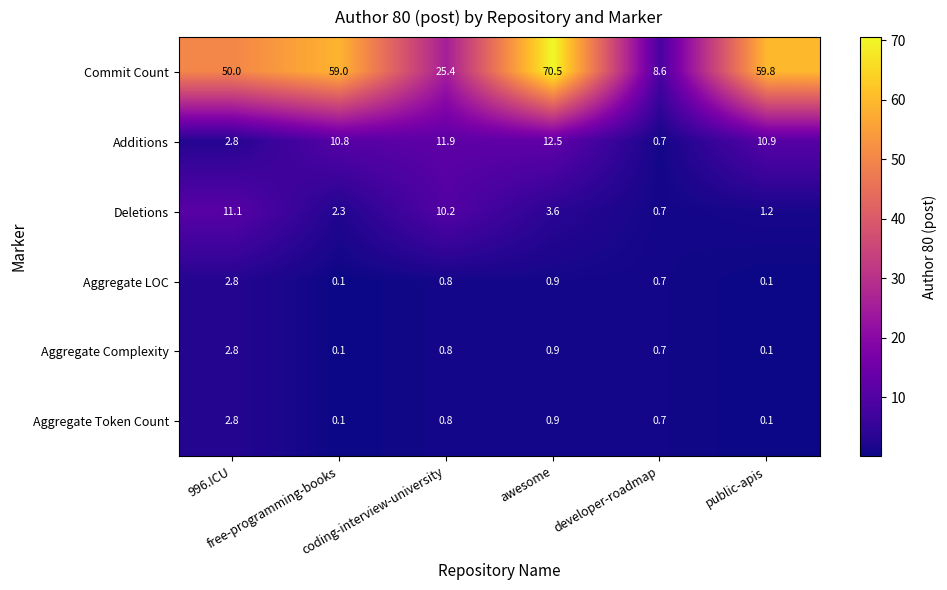

Count the number of data series in this chart.

6